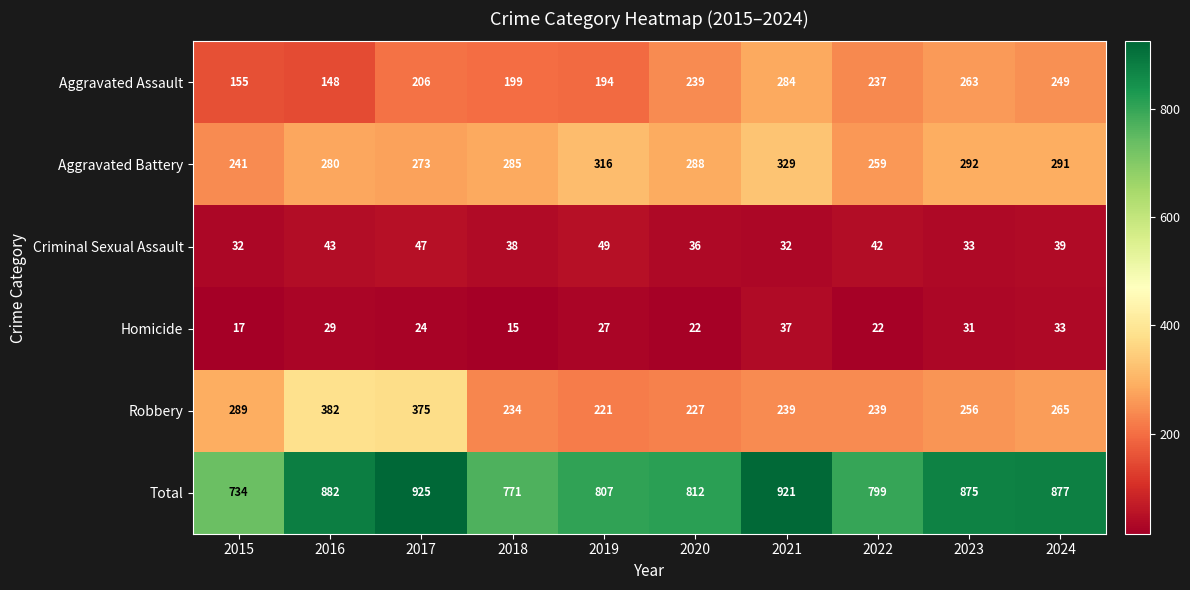

At which label does Homicide reach its minimum?

2018